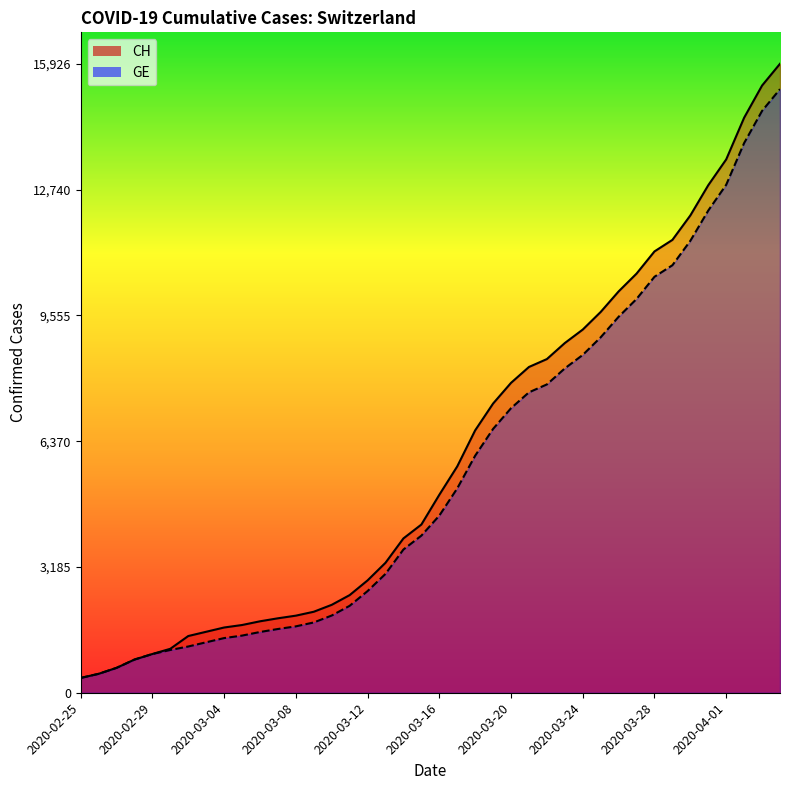

What is the average value of the CH series?

6053